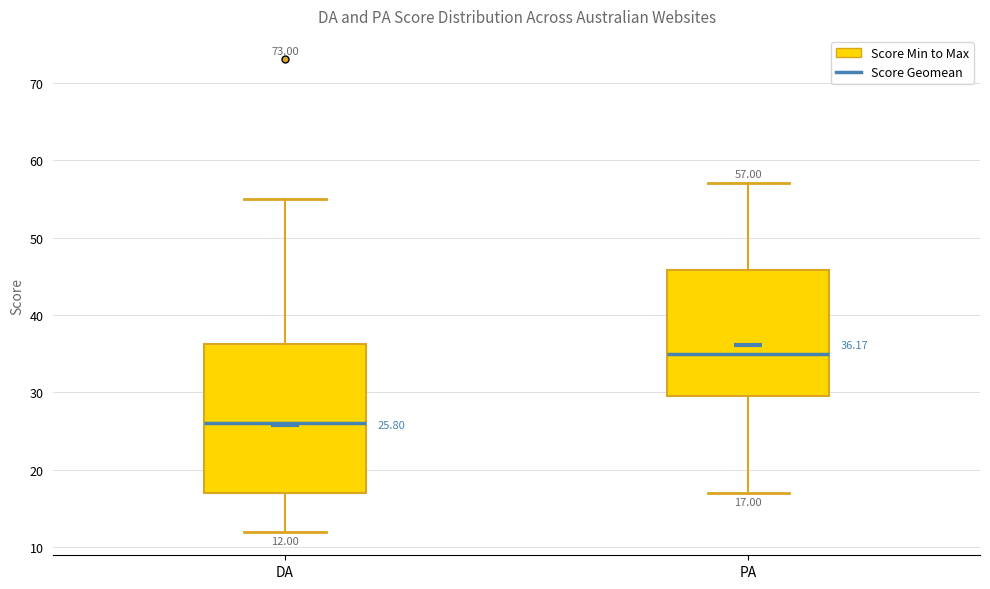

Which box has the highest median line?

PA